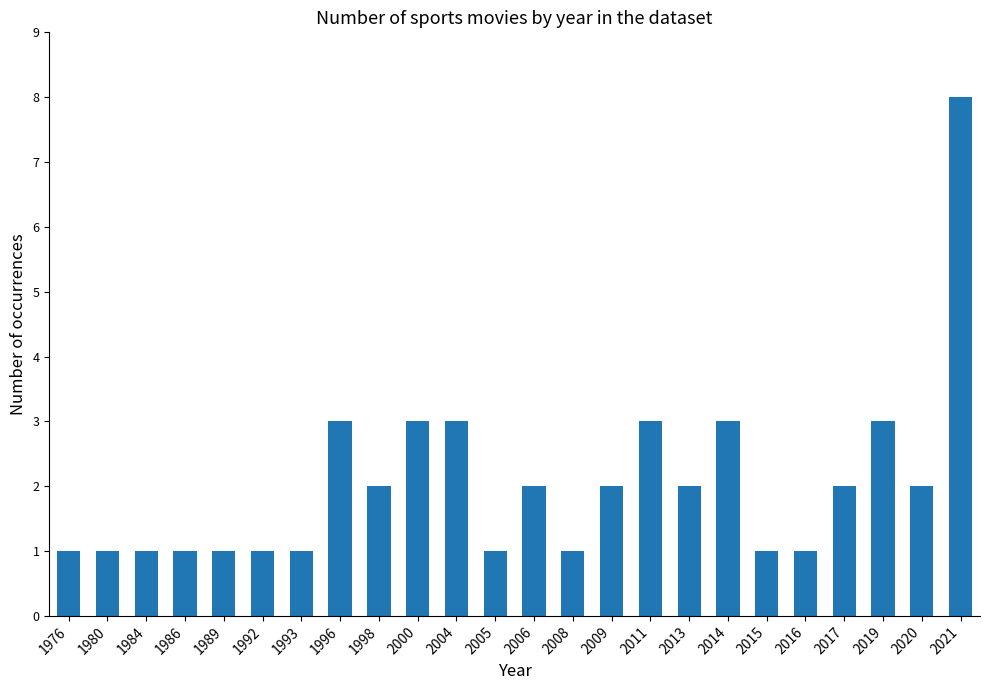

What is the maximum value shown in the chart?

8